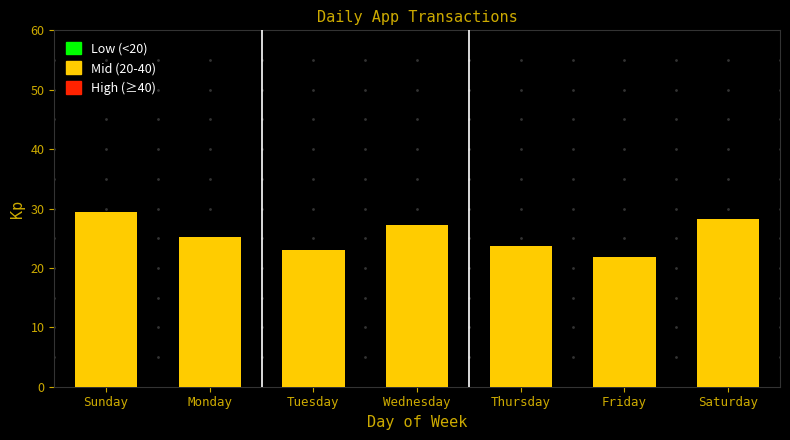

What is the label of the 1st bar from the right?

Saturday